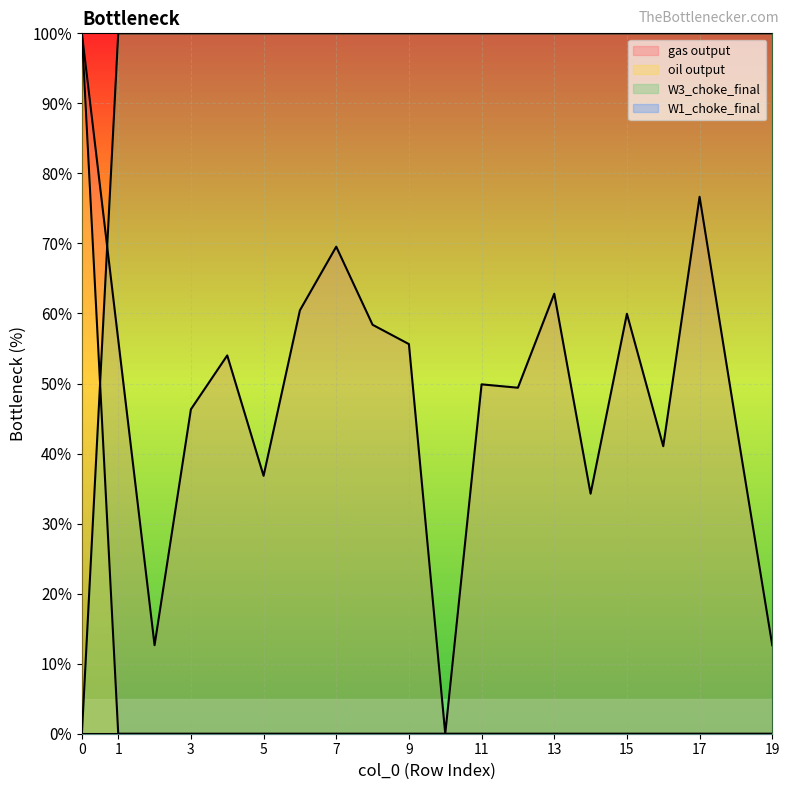

Reading left to right, list all the values displayed in this chart.

gas output: 100.0	56.2	12.6	46.3	54.0	36.8	60.5	69.5	58.4	55.6	0.0	49.9	49.4	62.8	34.3	60.0	41.1	76.7	44.4	12.6
oil output: 100.0	0.0	0.0	0.0	0.0	0.0	0.0	0.0	0.0	0.0	0.0	0.0	0.0	0.0	0.0	0.0	0.0	0.0	0.0	0.0
W3_choke_final: 0.0	100.0	100.0	100.0	100.0	100.0	100.0	100.0	100.0	100.0	100.0	100.0	100.0	100.0	100.0	100.0	100.0	100.0	100.0	100.0